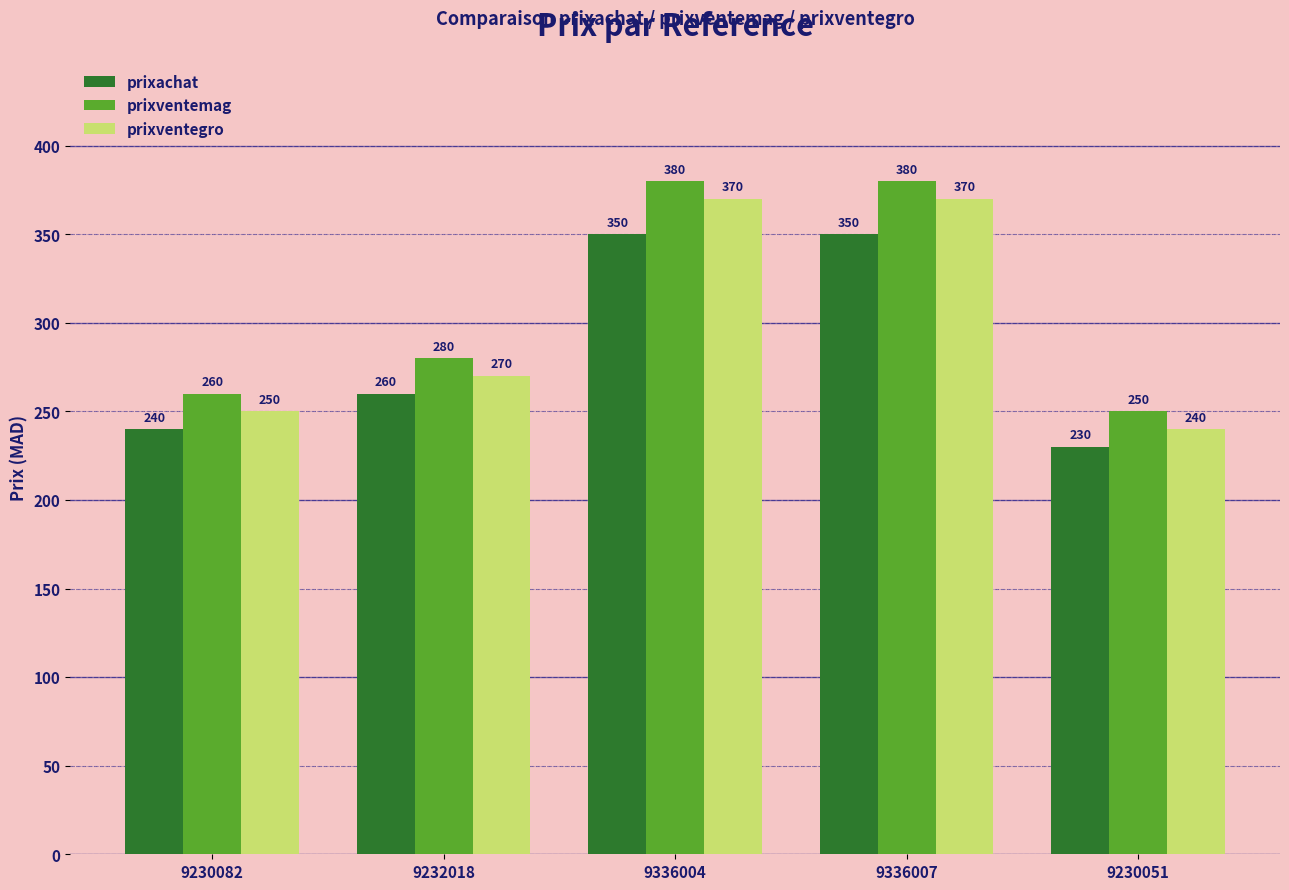

What is the average value of the prixventemag series?

310